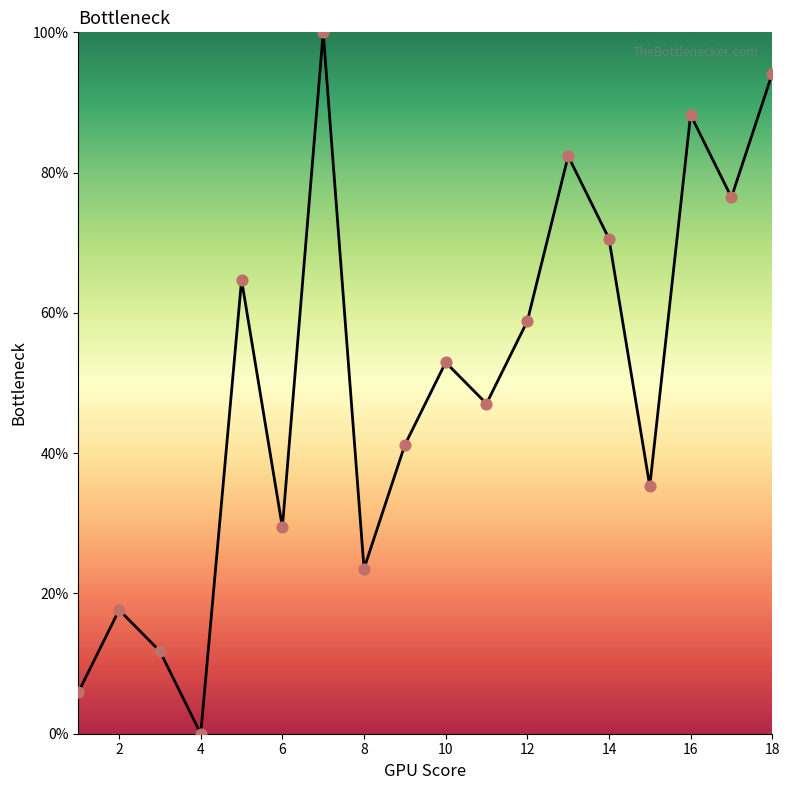

What is the difference between the maximum and minimum values?

100.0